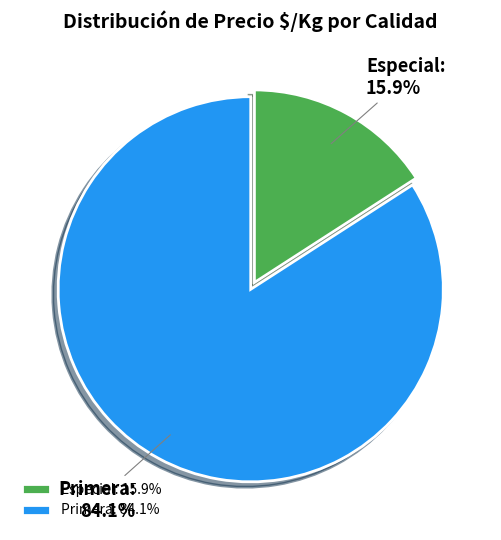

Between Especial and Primera, which is larger?

Primera